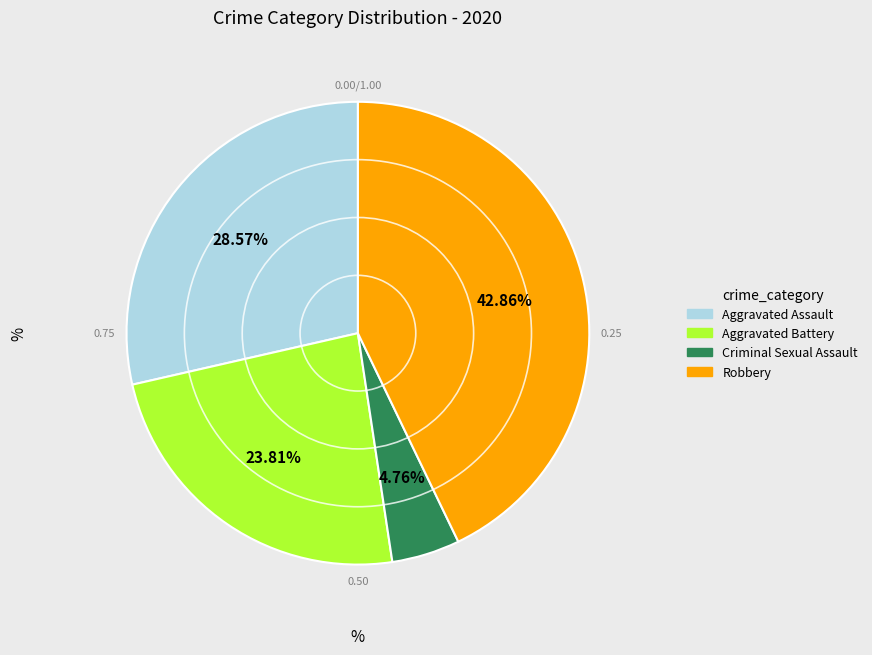

Is there a majority slice in this chart?

No